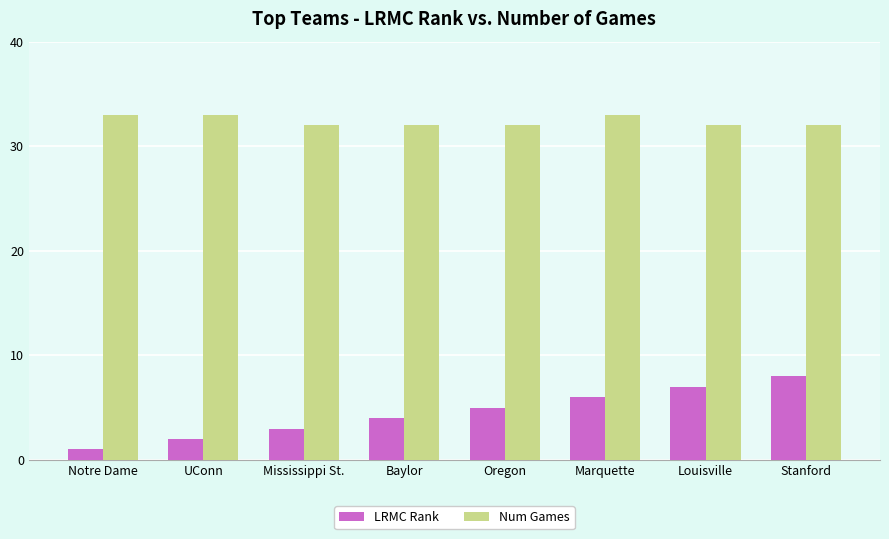

Is the value of LRMC Rank at Baylor greater than the value of Num Games at Notre Dame?

No